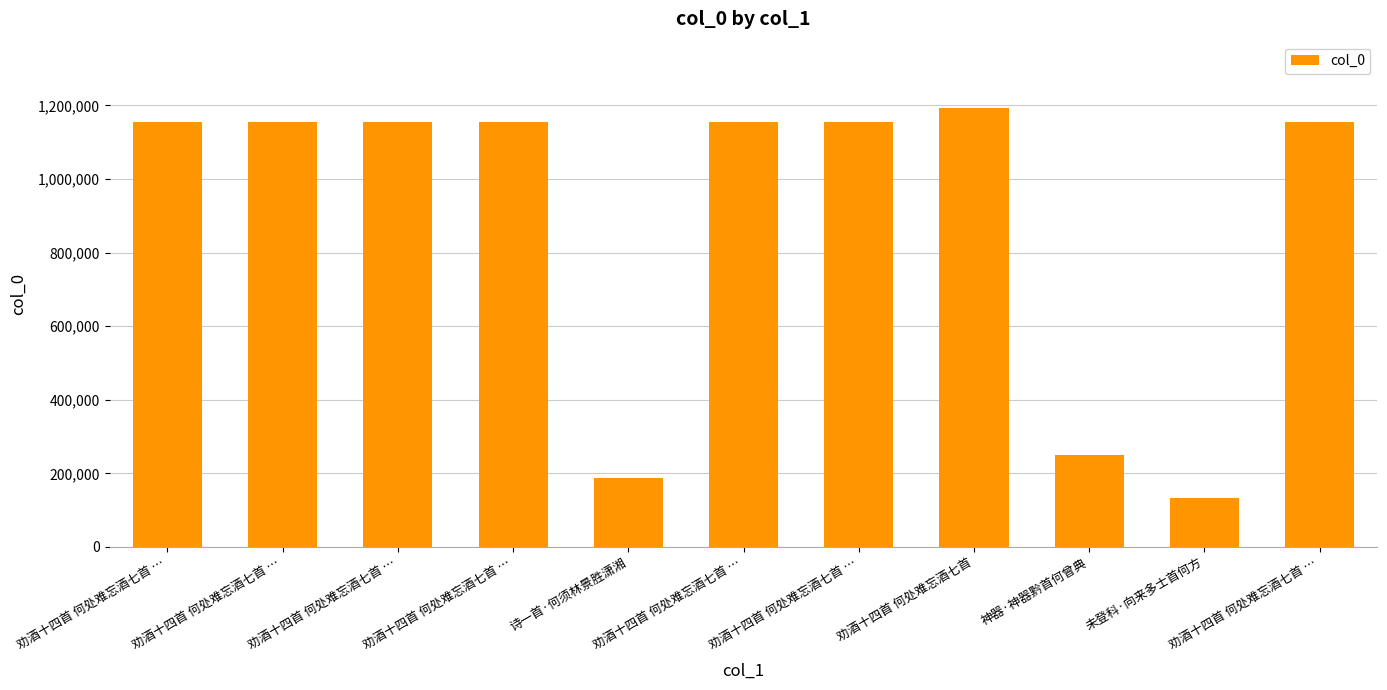

True or false: the data shows 1155857 at 劝酒十四首 何处难忘酒七首 ….

True